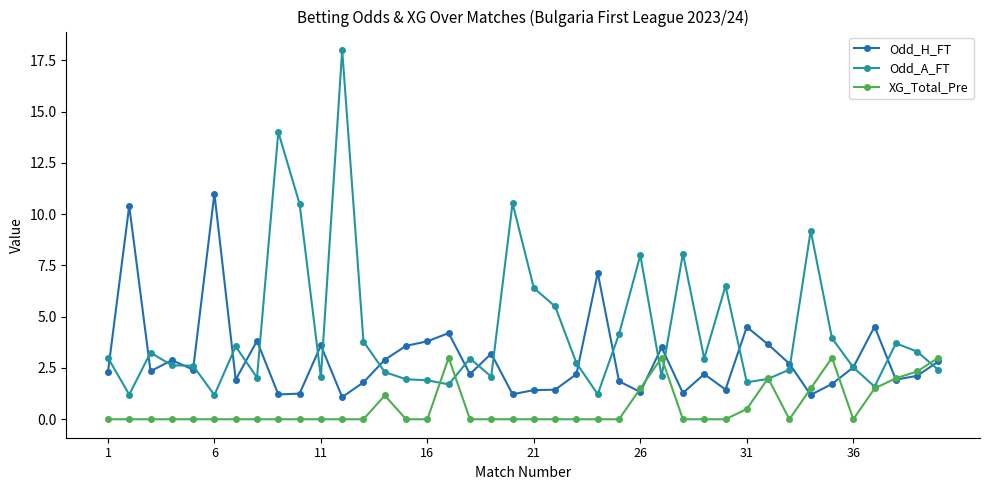

What is the value of the Odd_H_FT point at the 6th from the left?

11.0